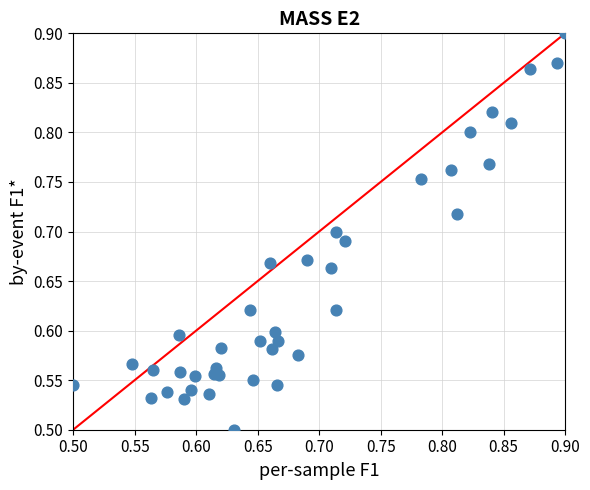

What is the range of Y values (max minus min)?

0.4